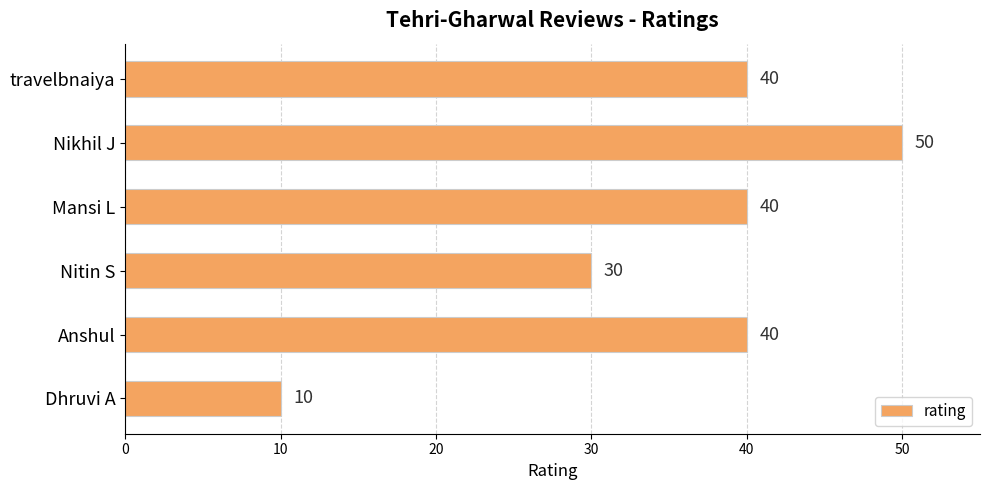

Is it true that the value at Nitin S is 53?

False